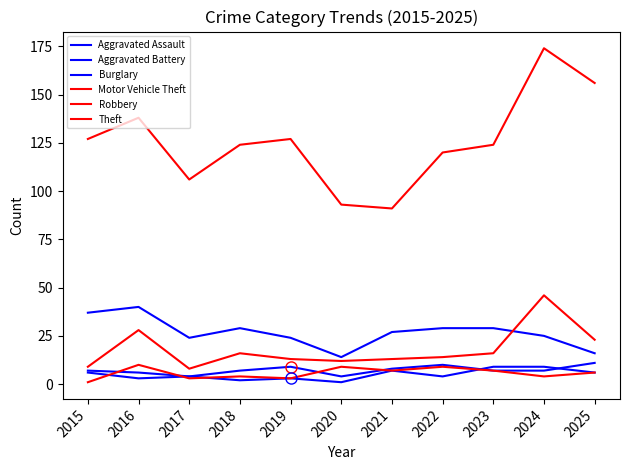

Is this an area chart (filled region under the line)?

No